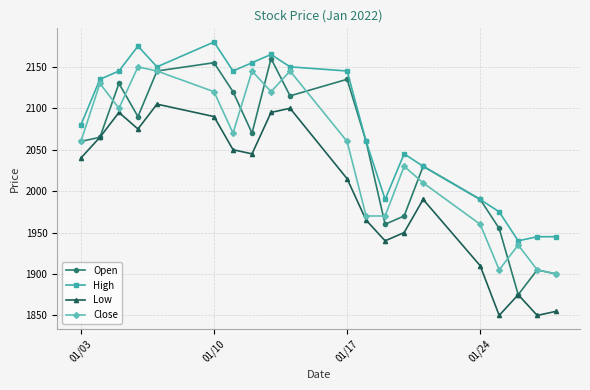

True or false: Open has more than 2 points higher than both neighbors.

True